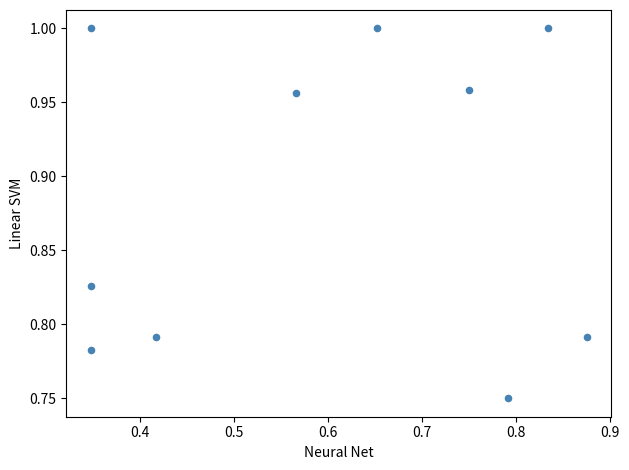

What is the average X value?

0.6